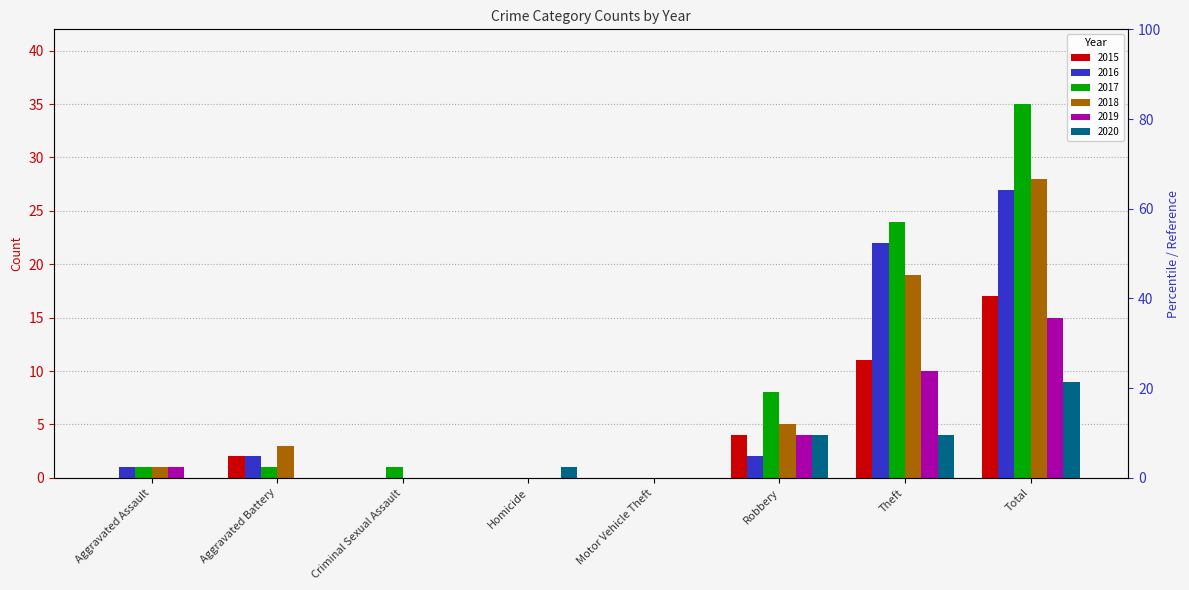

List the labels in order of 2016 value, smallest first.

Criminal Sexual Assault, Homicide, Motor Vehicle Theft, Aggravated Assault, Aggravated Battery, Robbery, Theft, Total